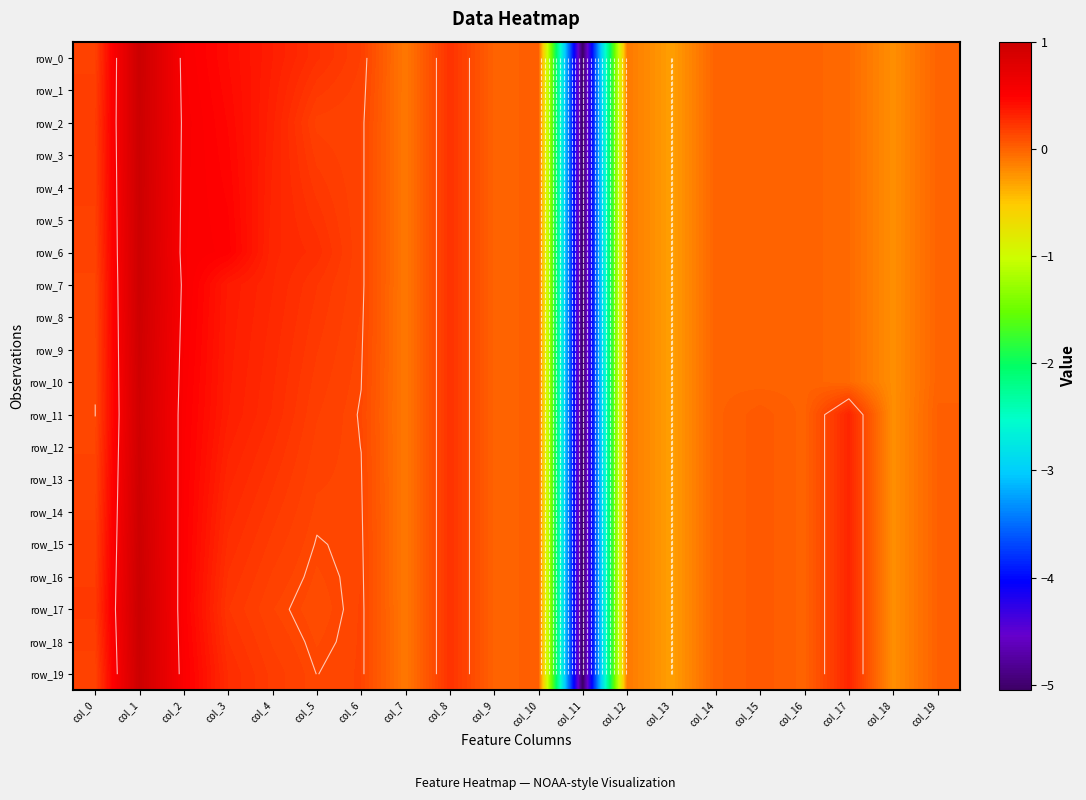

Which series has the largest range (max minus min)?

row_0